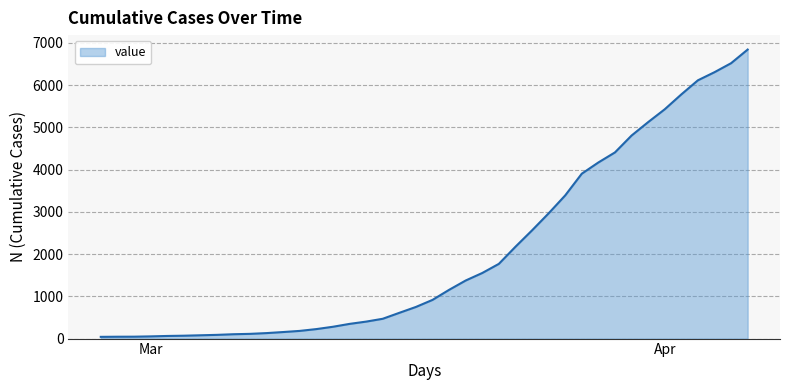

What is the greatest value displayed?

6843